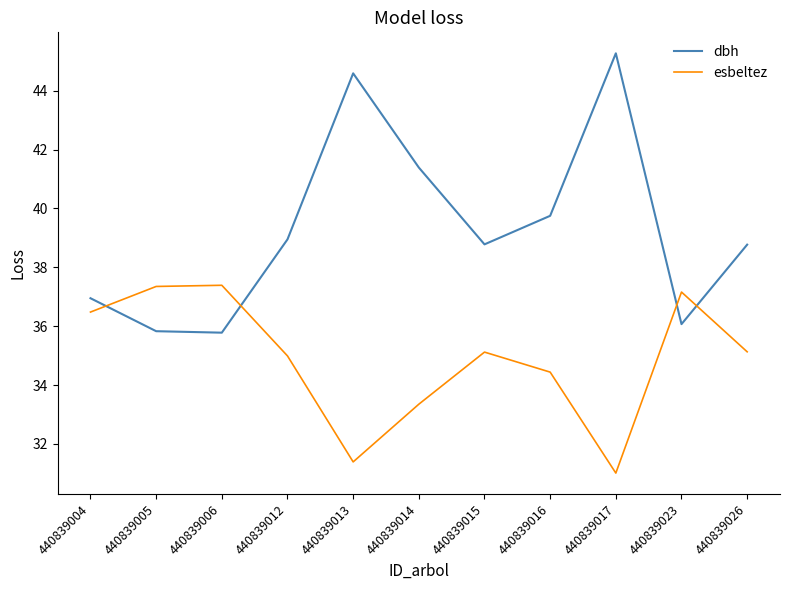

The dbh series shows 36.1 at 440839023. True or false?

True